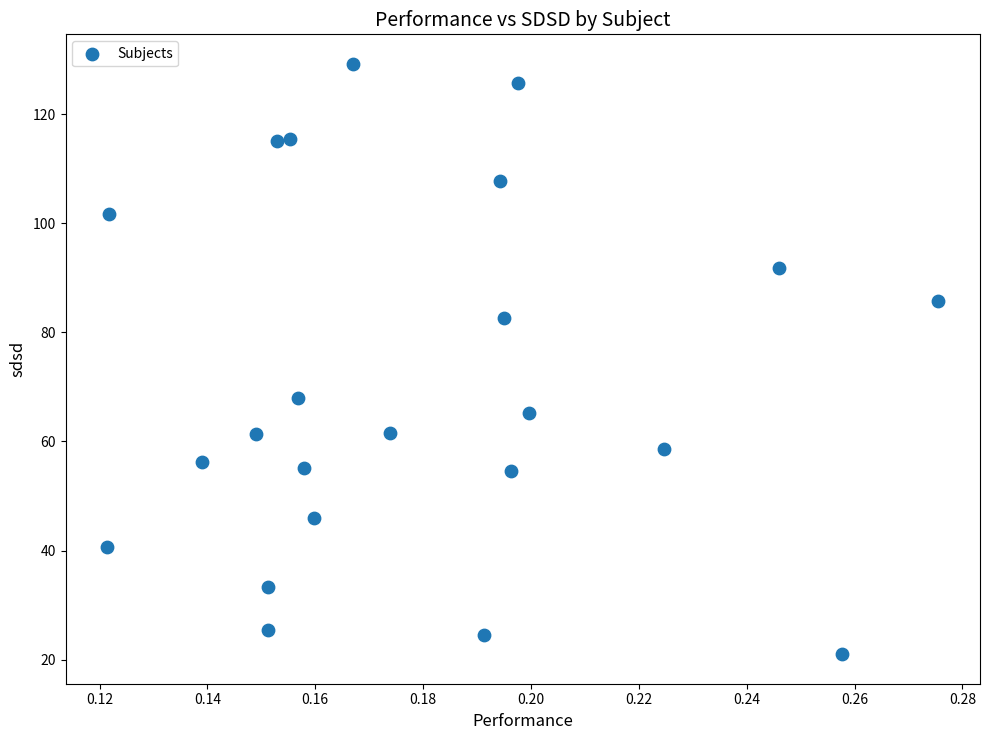

What is the range of Y values (max minus min)?

108.2